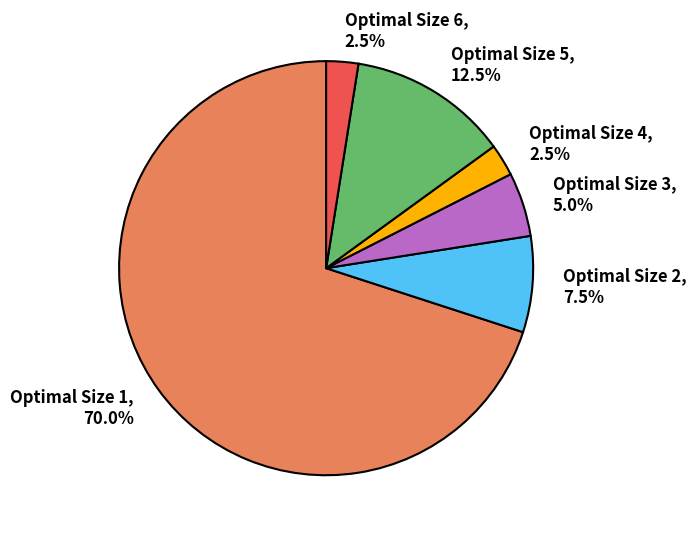

Is there any slice that represents more than half of the pie?

Yes